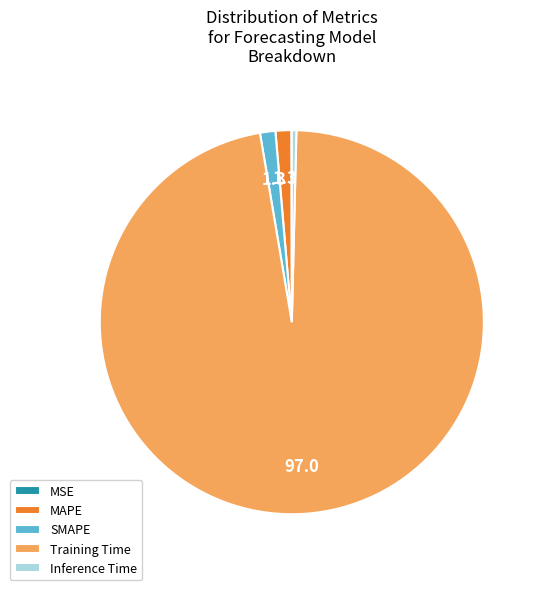

The MAPE slice represents 1% of the pie. True or false?

True